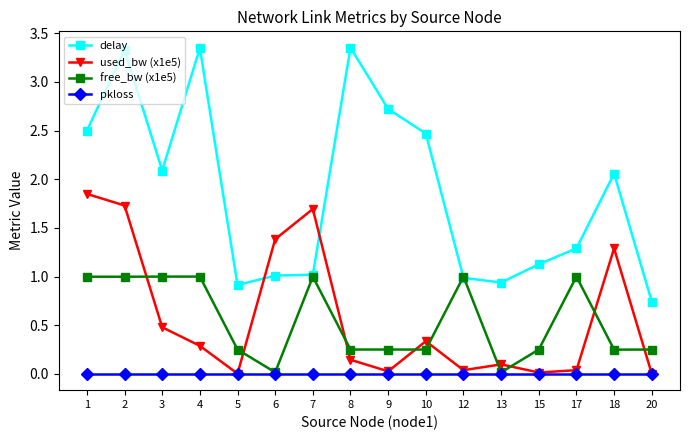

True or false: delay and pkloss cross at least once.

False